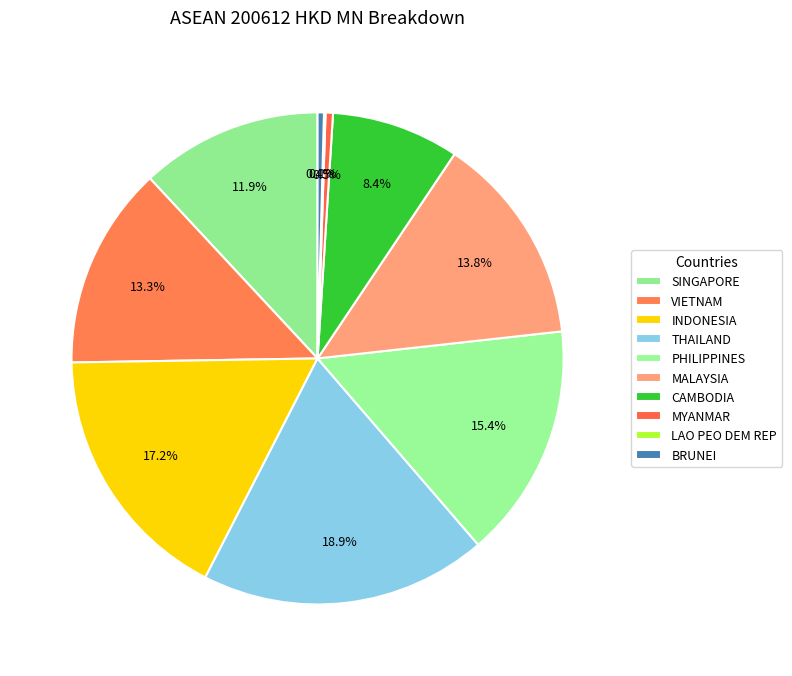

What is the smallest slice in the pie chart?

LAO PEO DEM REP